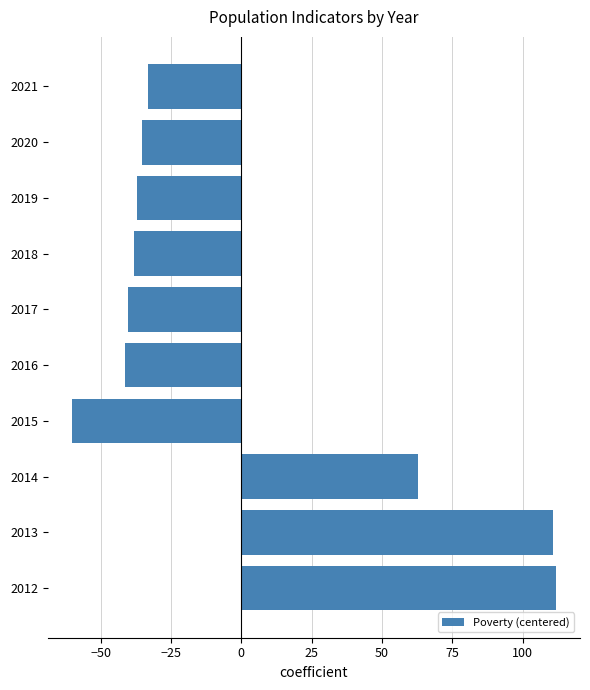

What is the maximum value shown in the chart?

111.8